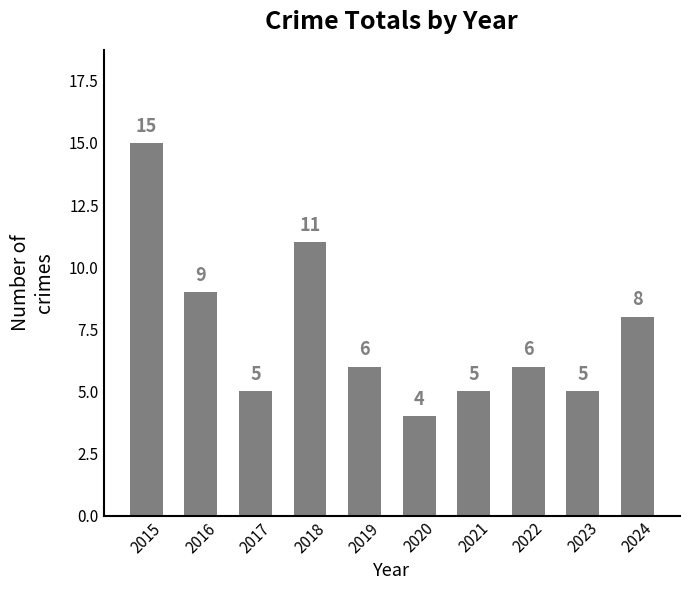

Between 2019 and 2016, which is larger?

2016